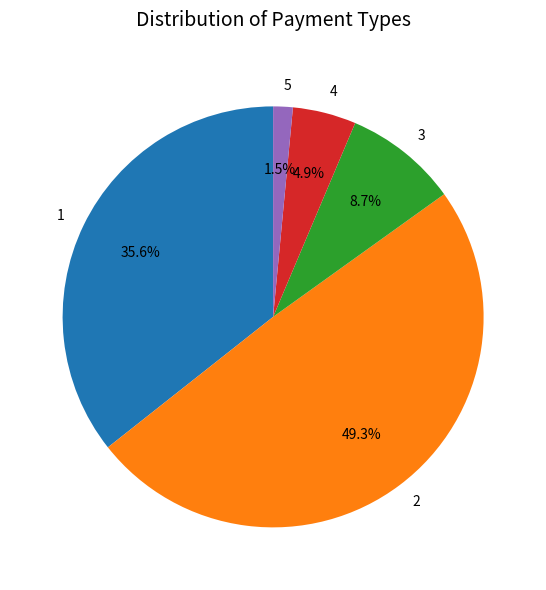

To the nearest percent, what is the difference between the largest and smallest slice percentages?

48%